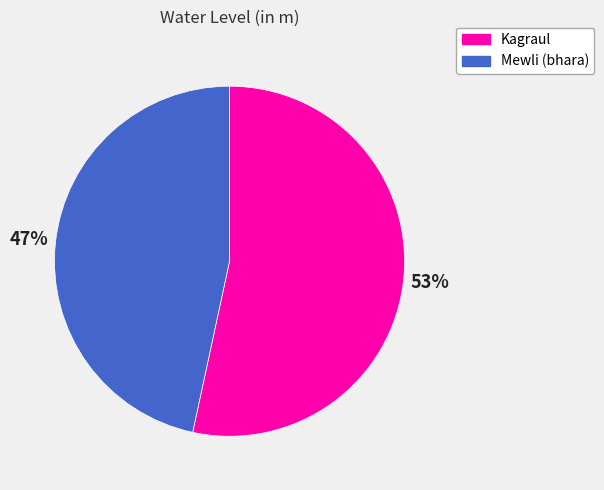

Which slice is the largest?

Kagraul